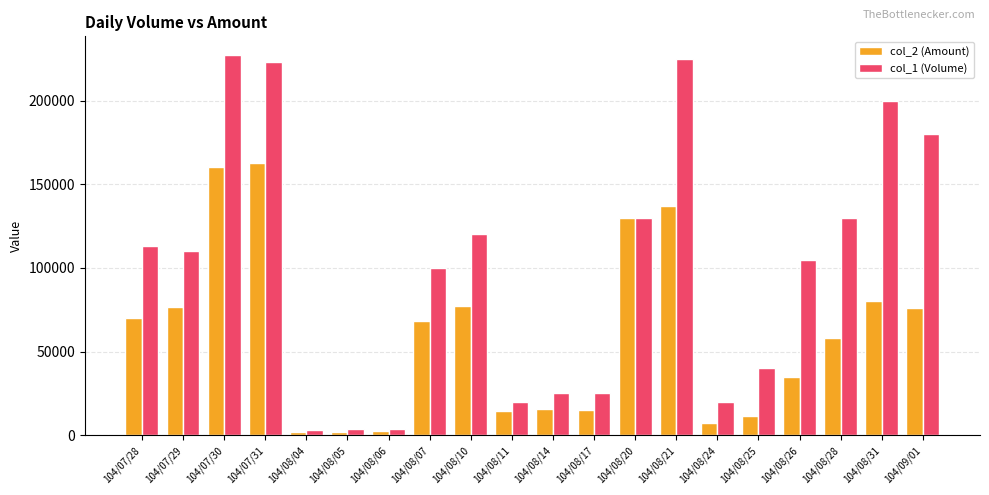

Is the value of col_2 (Amount) at 104/08/17 greater than the value of col_1 (Volume) at 104/08/07?

No